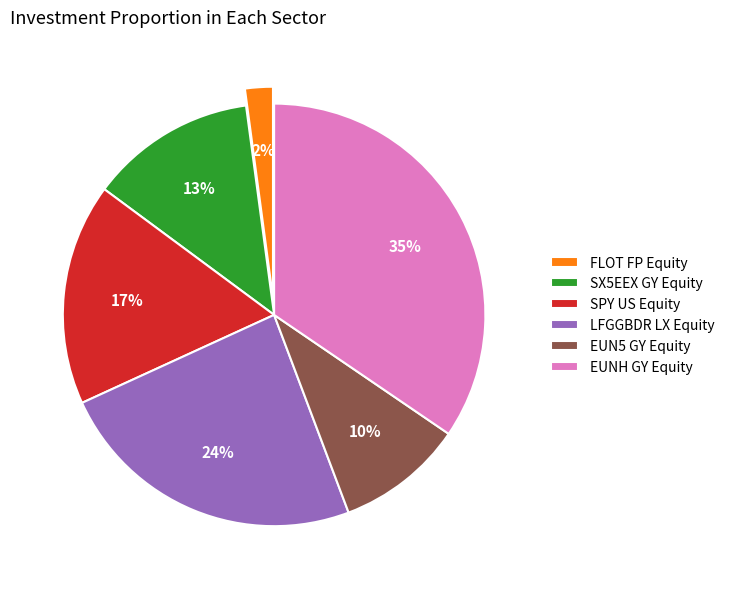

Which slice is the largest?

EUNH GY Equity